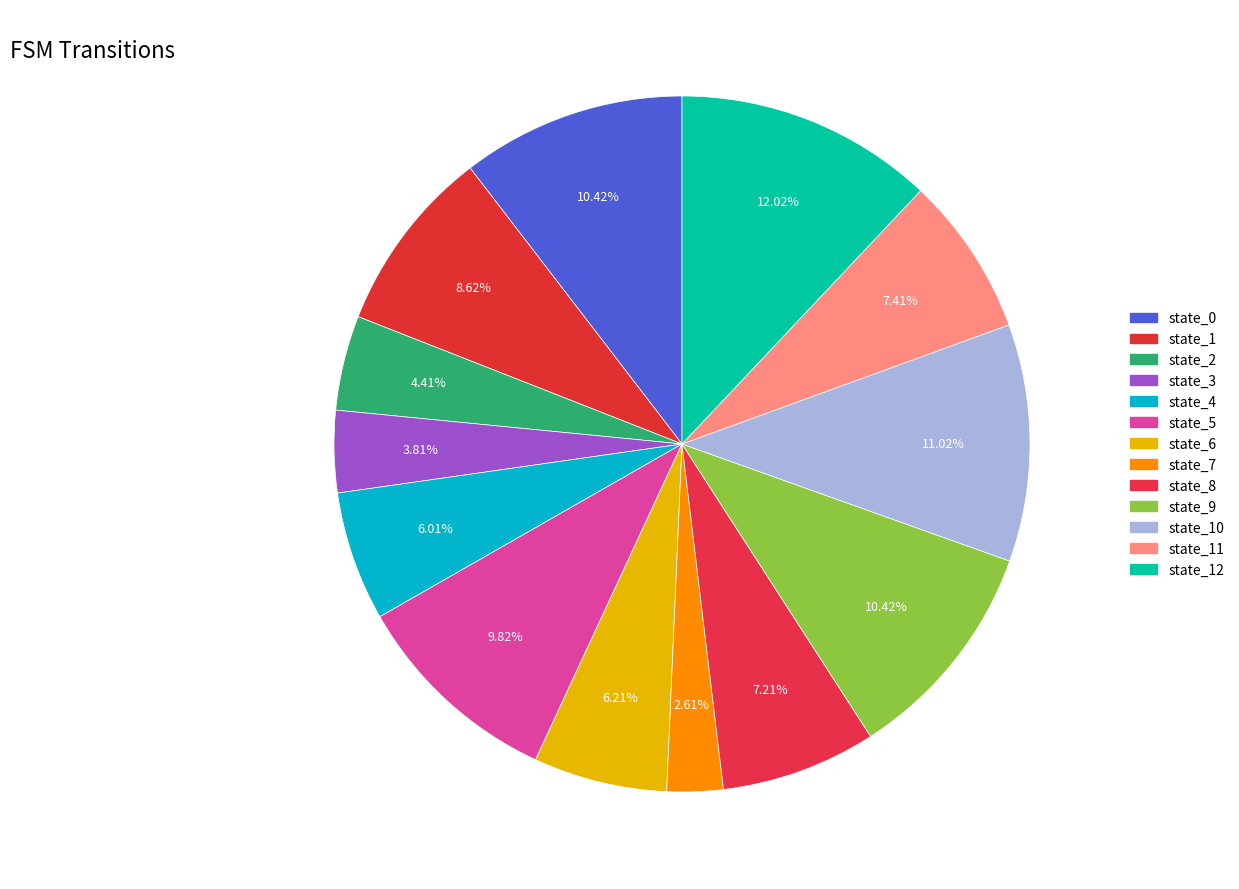

To the nearest percent, what is the difference between the state_11 and state_5 slice percentages?

2%